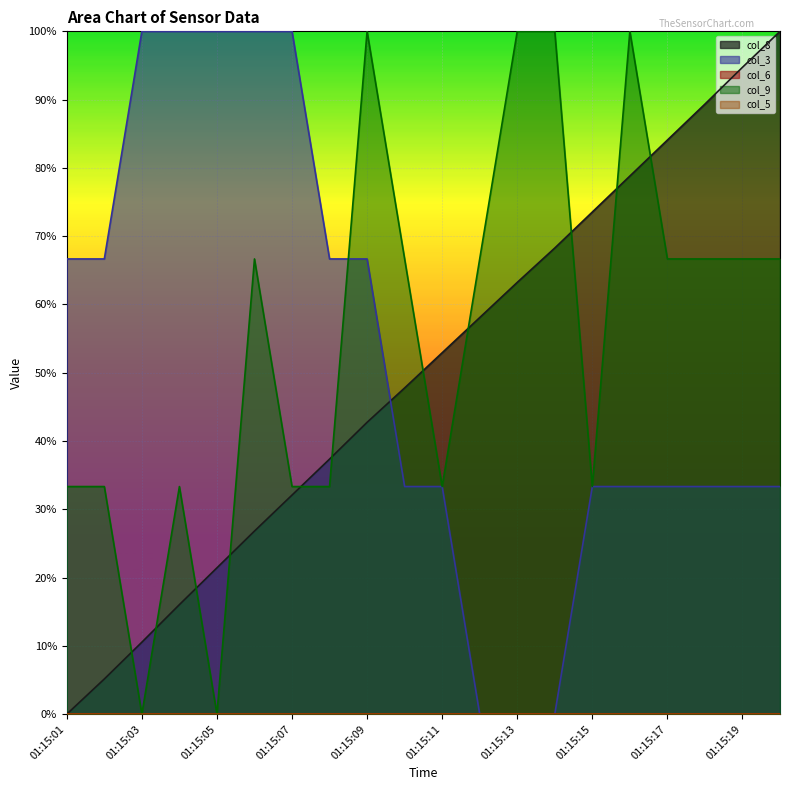

Reading left to right, extract all data points from this chart.

col_8: 0.0	0.1	0.1	0.2	0.2	0.3	0.3	0.4	0.4	0.5	0.5	0.6	0.6	0.7	0.7	0.8	0.8	0.9	0.9	1.0
col_3: 0.7	0.7	1.0	1.0	1.0	1.0	1.0	0.7	0.7	0.3	0.3	0.0	0.0	0.0	0.3	0.3	0.3	0.3	0.3	0.3
col_9: 0.3	0.3	0.0	0.3	0.0	0.7	0.3	0.3	1.0	0.7	0.3	0.7	1.0	1.0	0.3	1.0	0.7	0.7	0.7	0.7